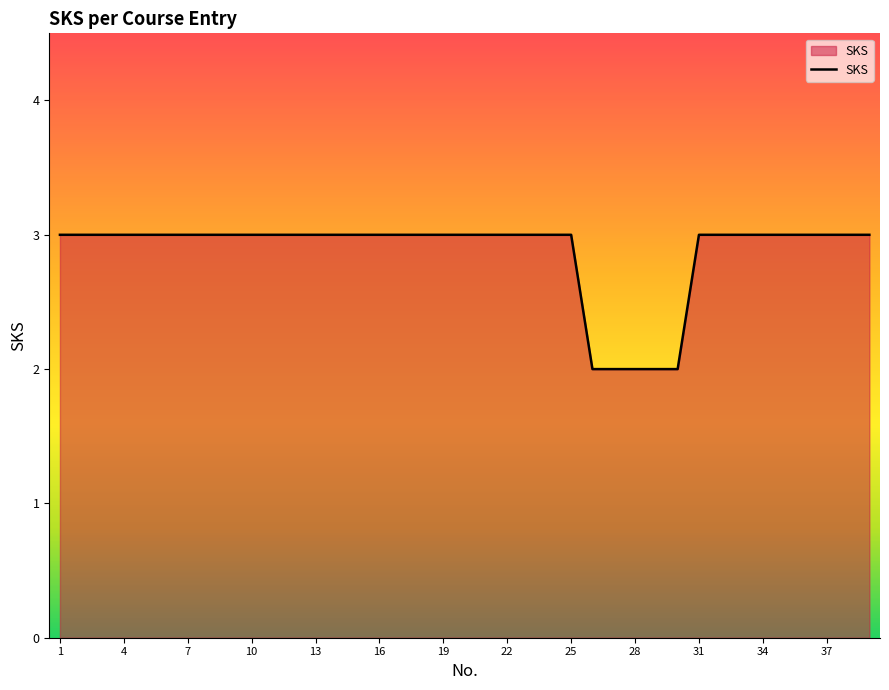

Does the chart display data point markers on the line(s)?

No